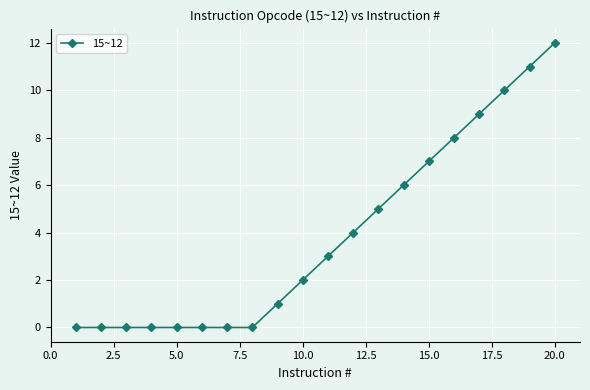

Does the chart display data point markers on the line(s)?

Yes